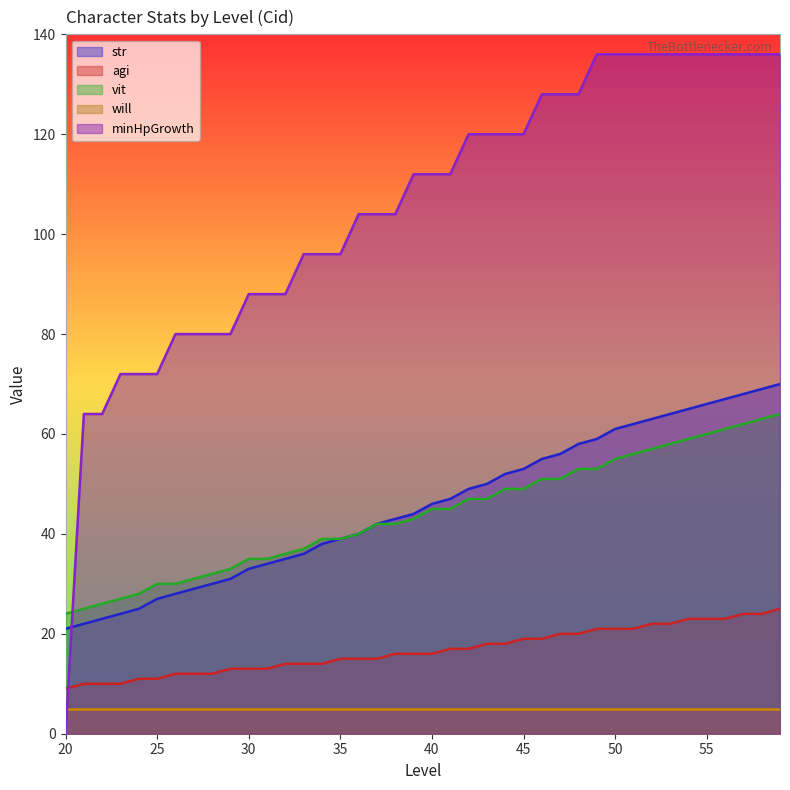

What is the lowest value of the agi series?

9